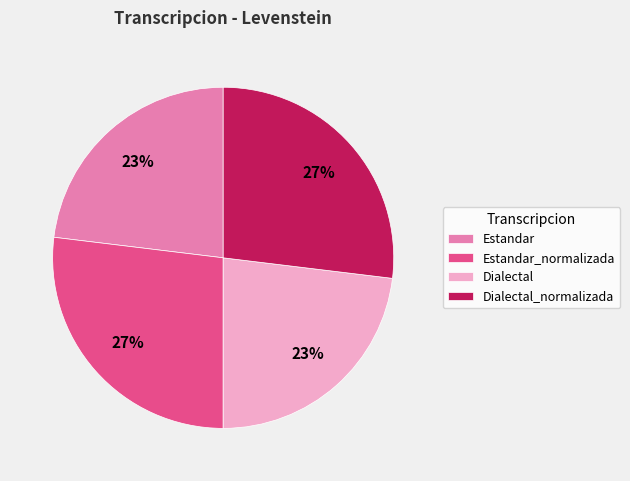

Does any single category account for the majority?

No